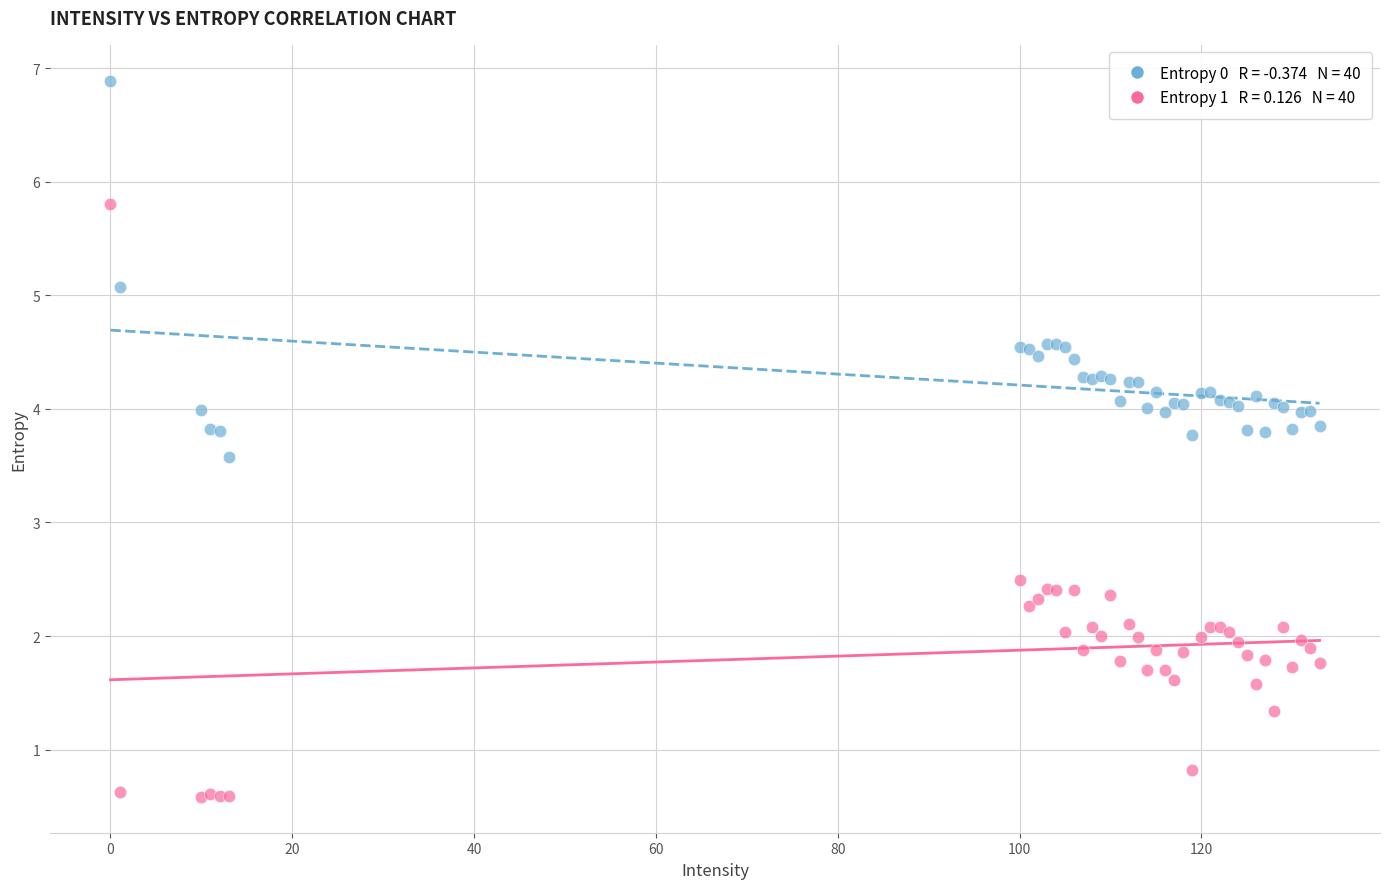

Across all series, what Y value is closest to 3?

2.5